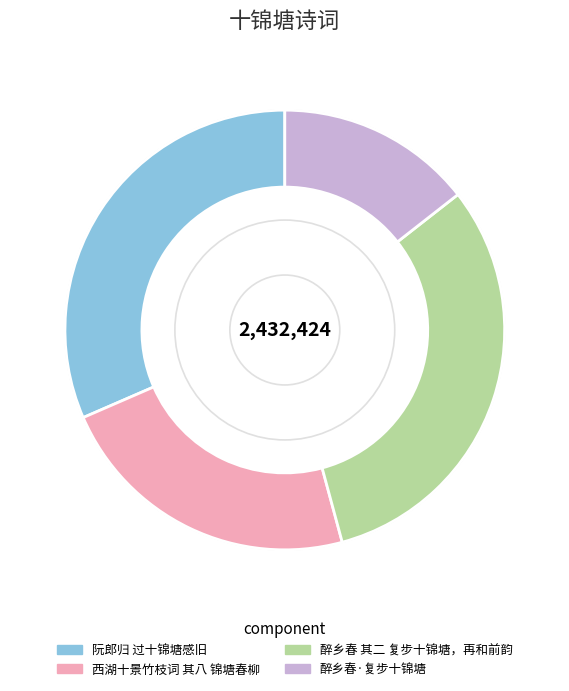

What is the ratio of the value at 西湖十景竹枝词 其八 锦塘春柳 to the value at 醉乡春 其二 复步十锦塘，再和前韵?

0.7